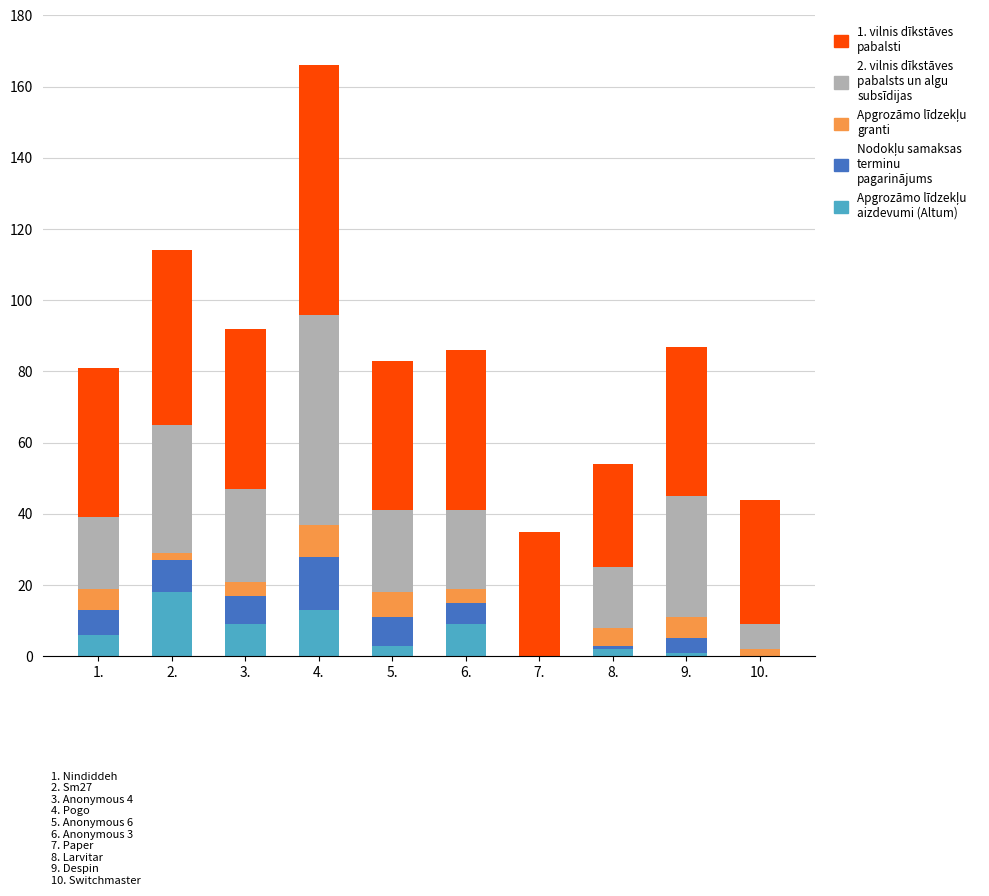

Does the chart contain stacked bars?

Yes